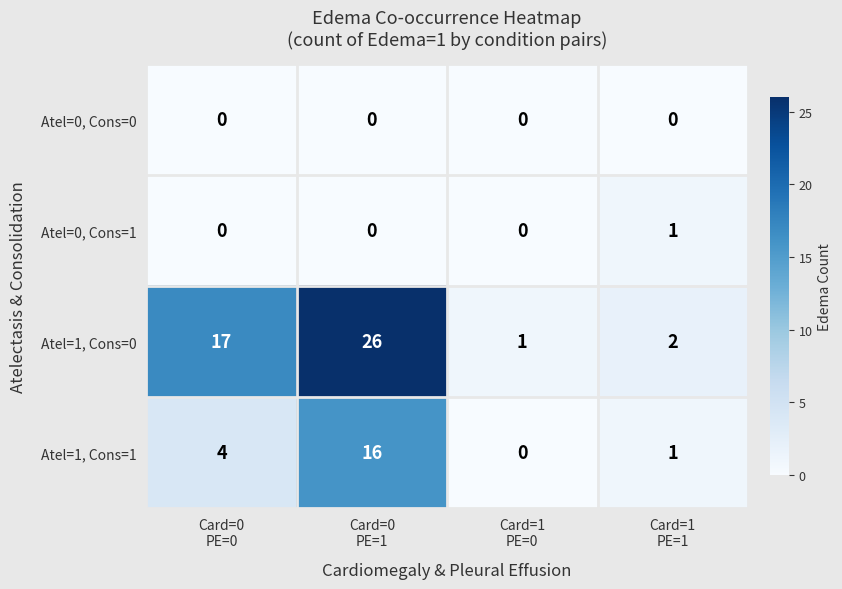

Count the number of data series in this chart.

4